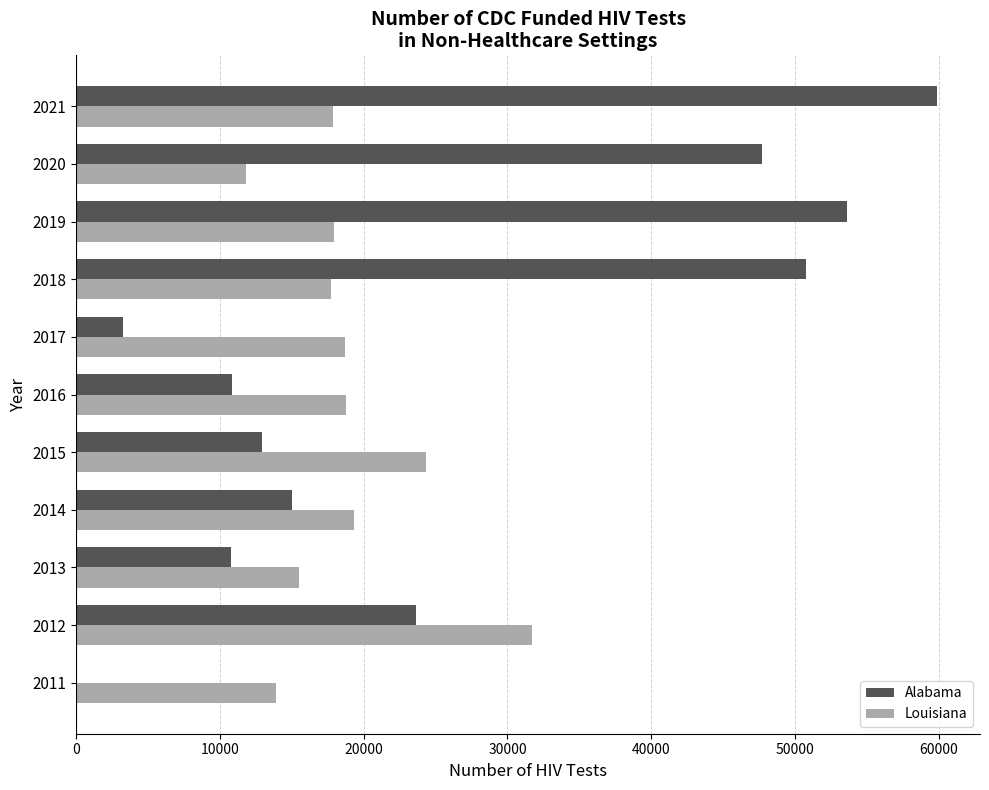

What are all the series names shown in the legend?

Alabama, Louisiana